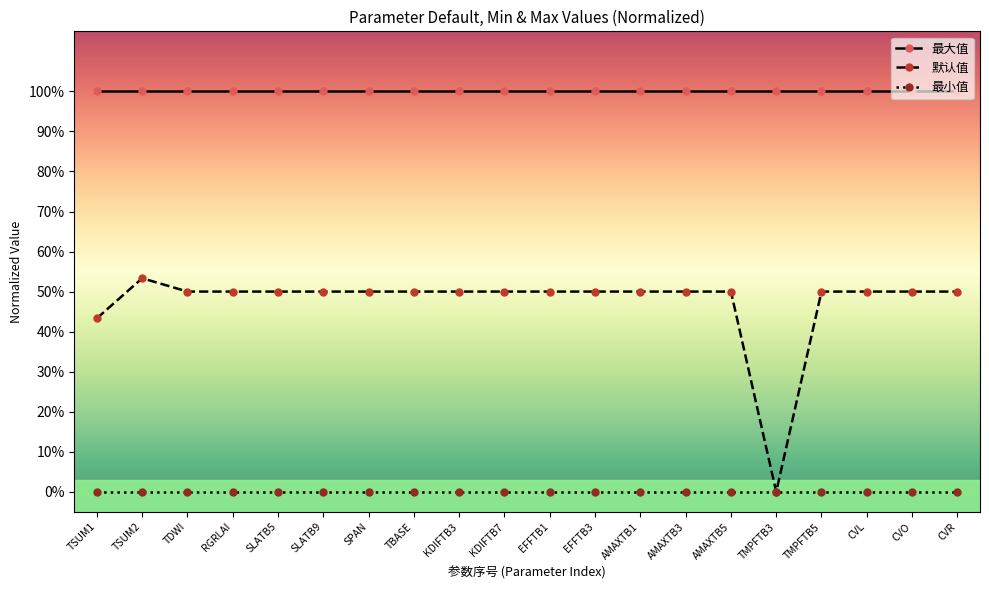

Reading left to right, extract all data points from this chart.

最大值: TSUM1=1.0	TSUM2=1.0	TDWI=1.0	RGRLAI=1.0	SLATB5=1.0	SLATB9=1.0	SPAN=1.0	TBASE=1.0	KDIFTB3=1.0	KDIFTB7=1.0	EFFTB1=1.0	EFFTB3=1.0	AMAXTB1=1.0	AMAXTB3=1.0	AMAXTB5=1.0	TMPFTB3=1.0	TMPFTB5=1.0	CVL=1.0	CVO=1.0	CVR=1.0
默认值: TSUM1=0.4	TSUM2=0.5	TDWI=0.5	RGRLAI=0.5	SLATB5=0.5	SLATB9=0.5	SPAN=0.5	TBASE=0.5	KDIFTB3=0.5	KDIFTB7=0.5	EFFTB1=0.5	EFFTB3=0.5	AMAXTB1=0.5	AMAXTB3=0.5	AMAXTB5=0.5	TMPFTB3=0.0	TMPFTB5=0.5	CVL=0.5	CVO=0.5	CVR=0.5
最小值: TSUM1=0.0	TSUM2=0.0	TDWI=0.0	RGRLAI=0.0	SLATB5=0.0	SLATB9=0.0	SPAN=0.0	TBASE=0.0	KDIFTB3=0.0	KDIFTB7=0.0	EFFTB1=0.0	EFFTB3=0.0	AMAXTB1=0.0	AMAXTB3=0.0	AMAXTB5=0.0	TMPFTB3=0.0	TMPFTB5=0.0	CVL=0.0	CVO=0.0	CVR=0.0